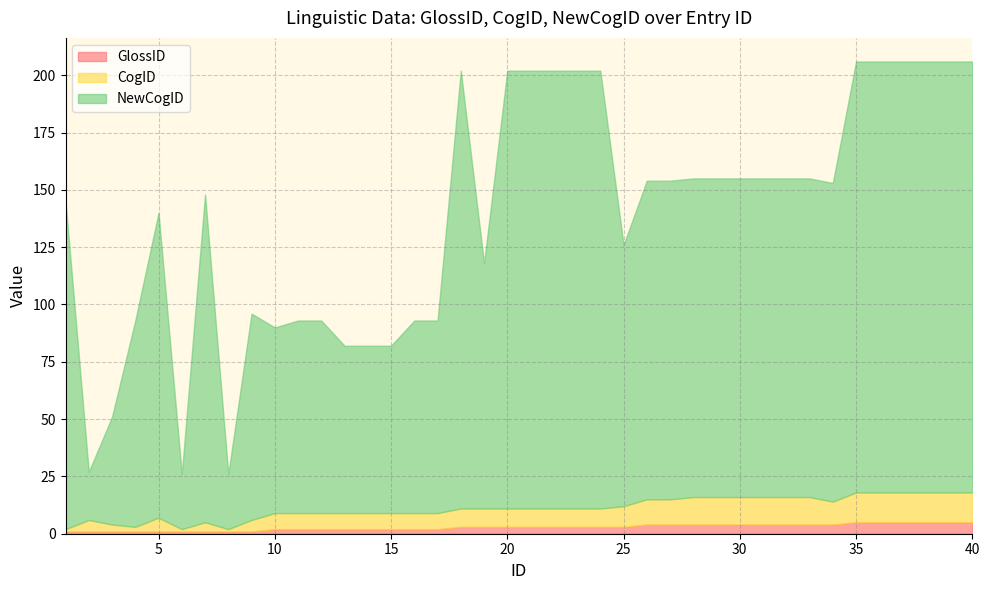

Where is the first local maximum for CogID?

2